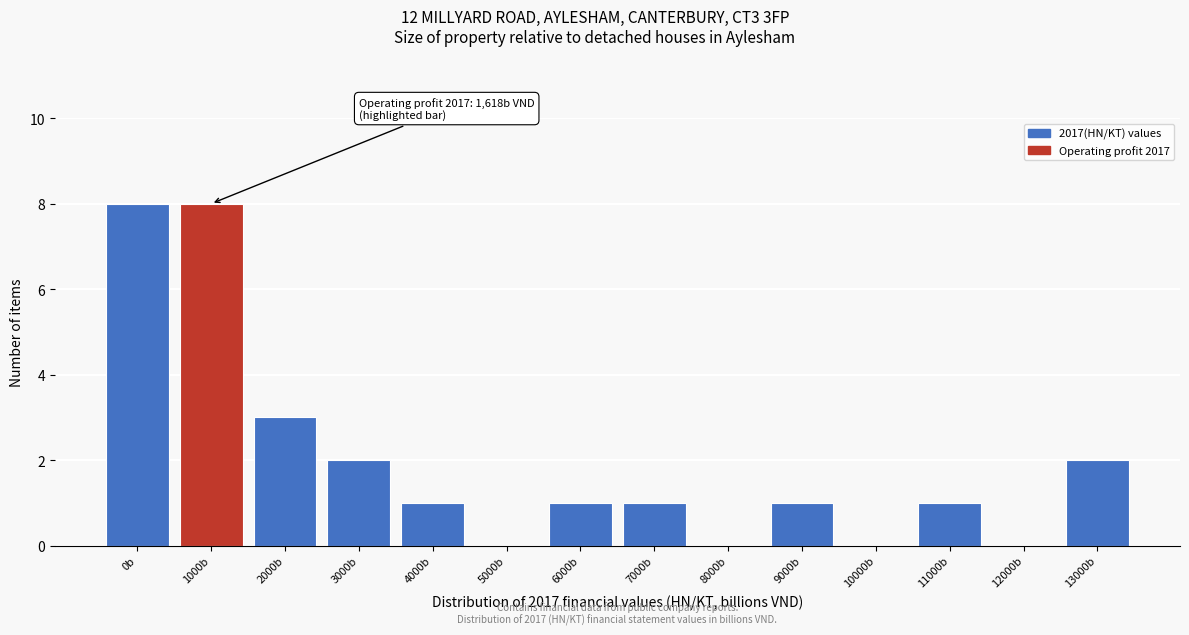

Reading left to right, transcribe all the data shown in this chart.

0b=8	1000b=8	2000b=3	3000b=2	4000b=1	5000b=0	6000b=1	7000b=1	8000b=0	9000b=1	10000b=0	11000b=1	12000b=0	13000b=2